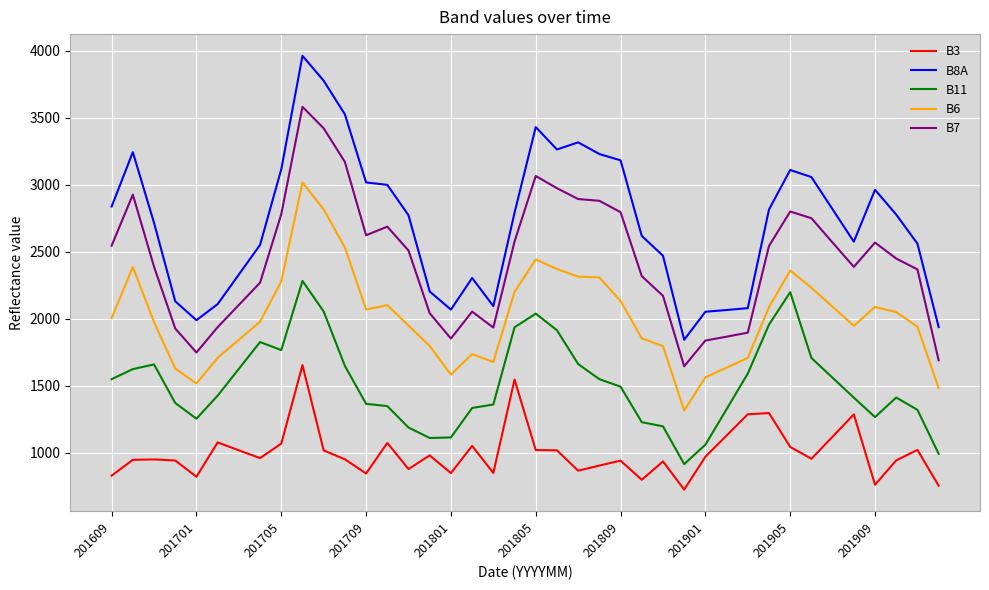

What is the maximum value shown in the chart?

3963